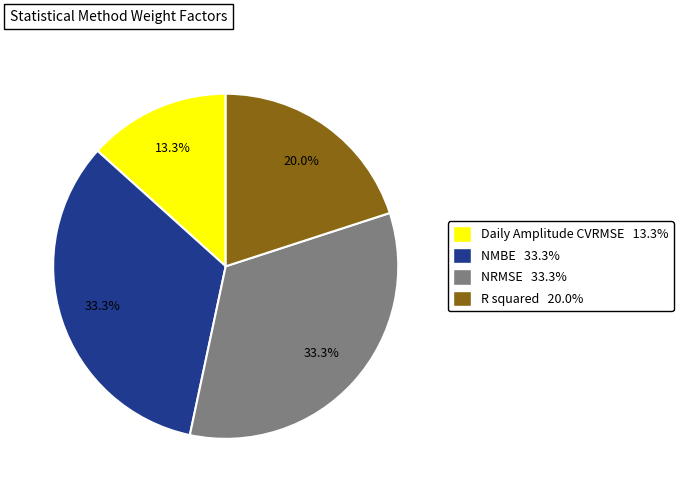

Does R squared account for over 50% of the chart?

No